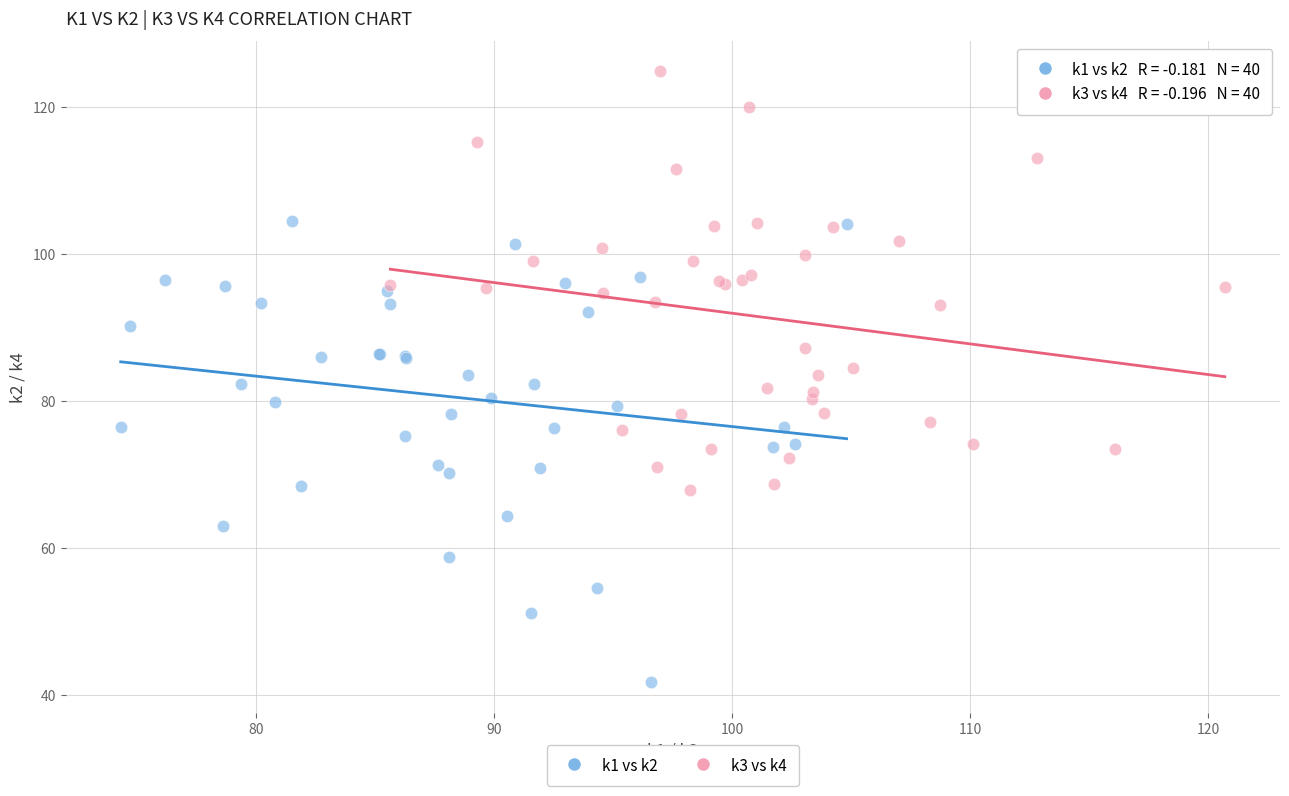

Which series reaches the minimum Y coordinate?

k1 vs k2